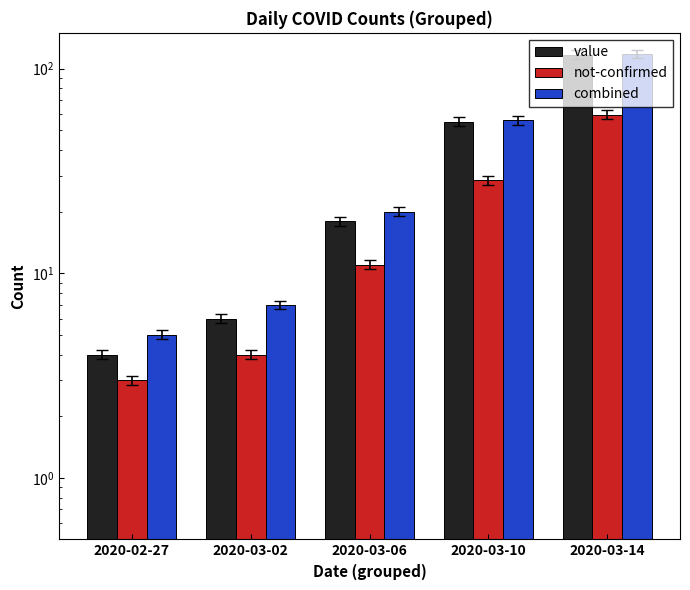

What is the difference between the not-confirmed values at 2020-02-27 and 2020-03-10?

25.5